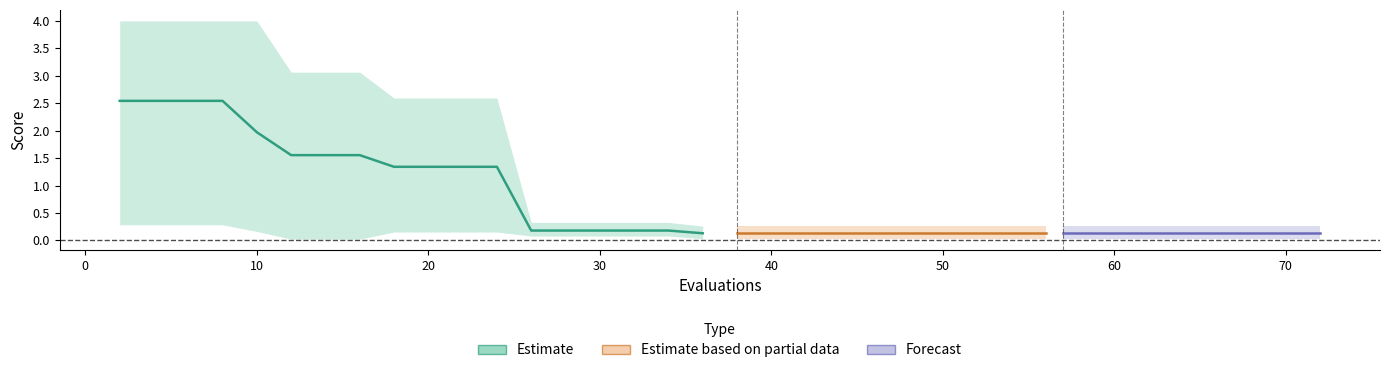

What is the sum of all mean values?

26.0